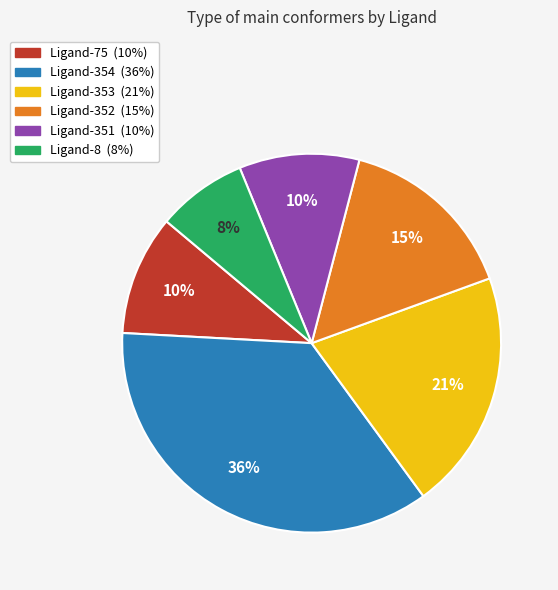

True or false: Ligand-351 accounts for 10% of the total.

True